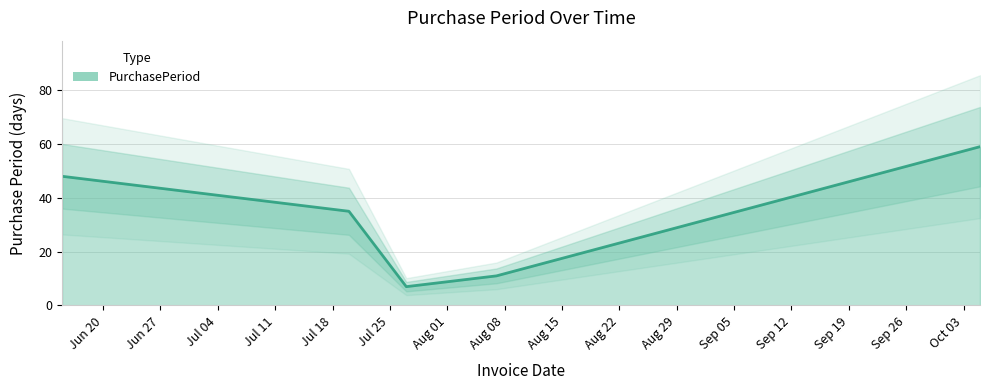

What is the label of the 1st point from the left?

2017-06-15